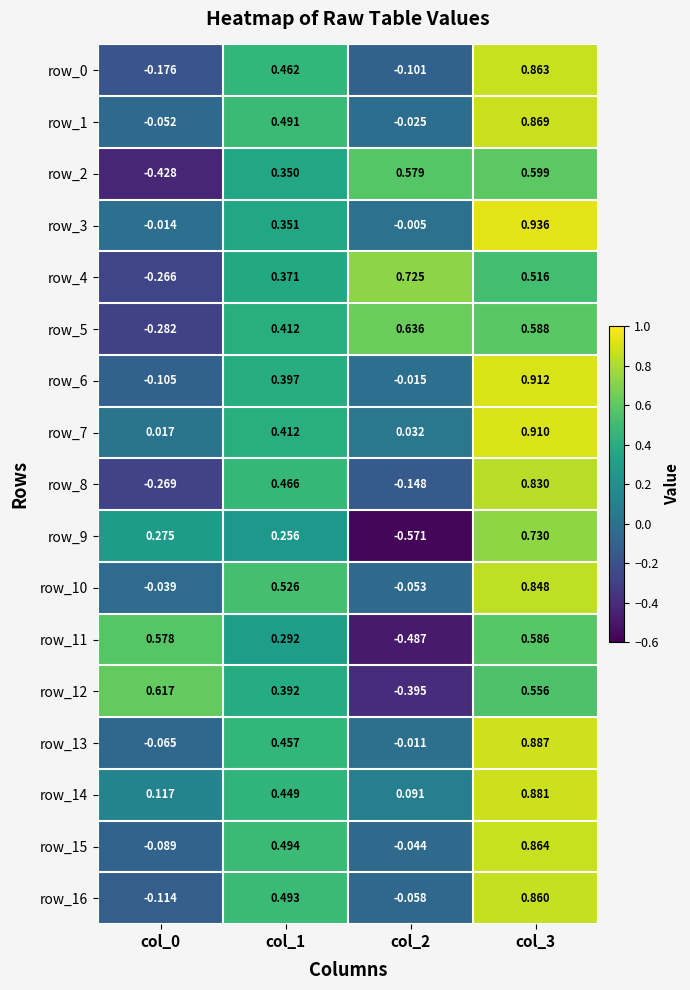

How many values in row_2 are below zero?

1